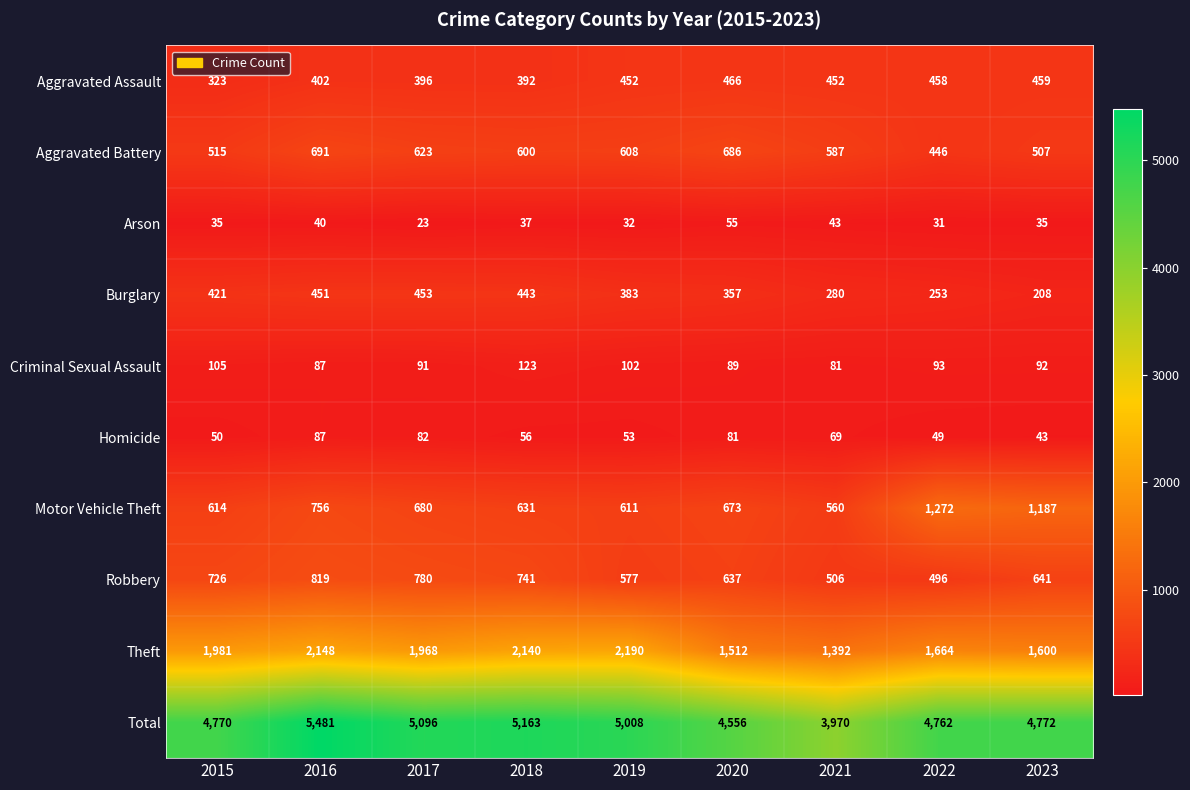

At how many categories does at least one series exceed 4983?

4